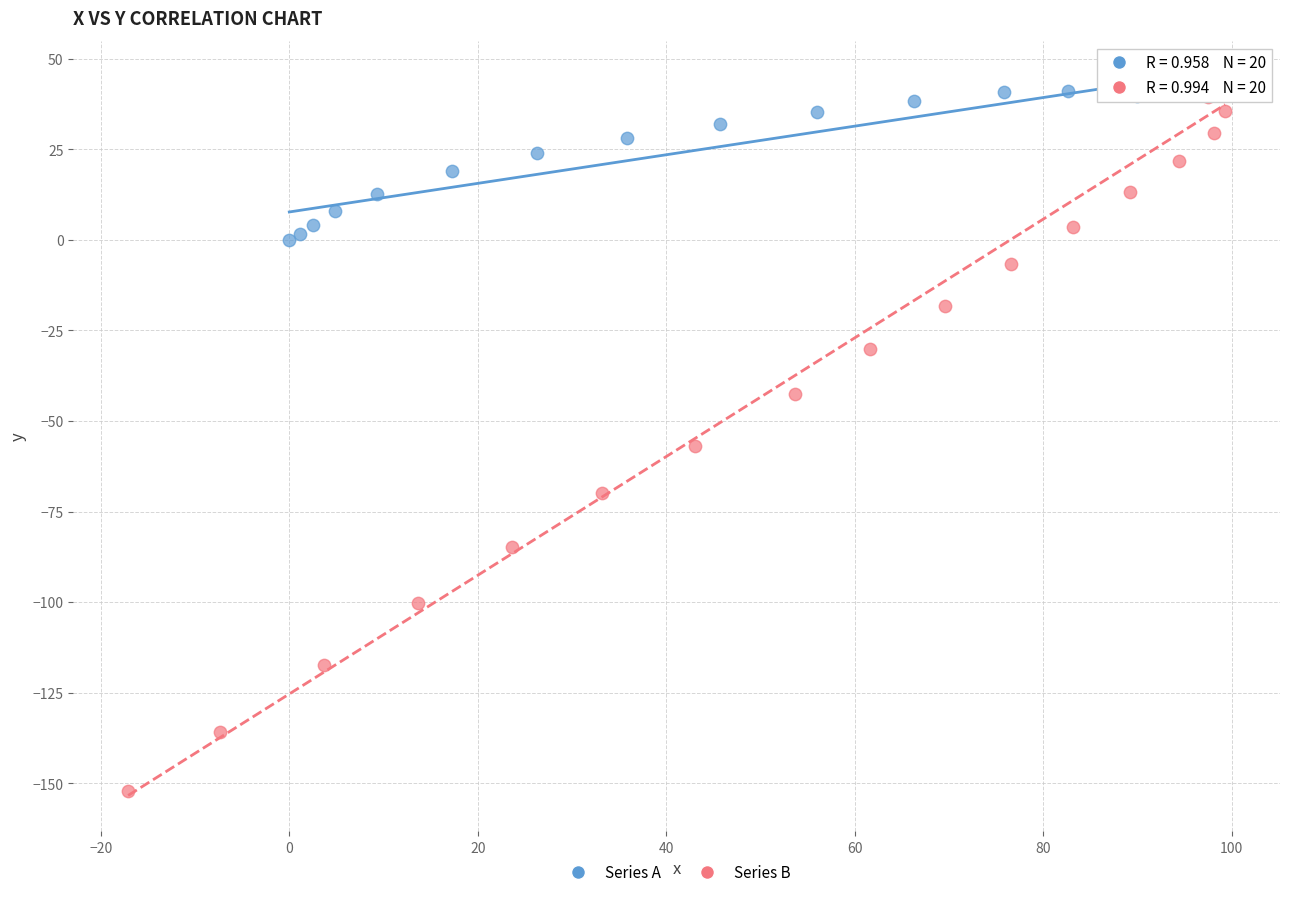

Which series reaches the minimum Y coordinate?

Series B